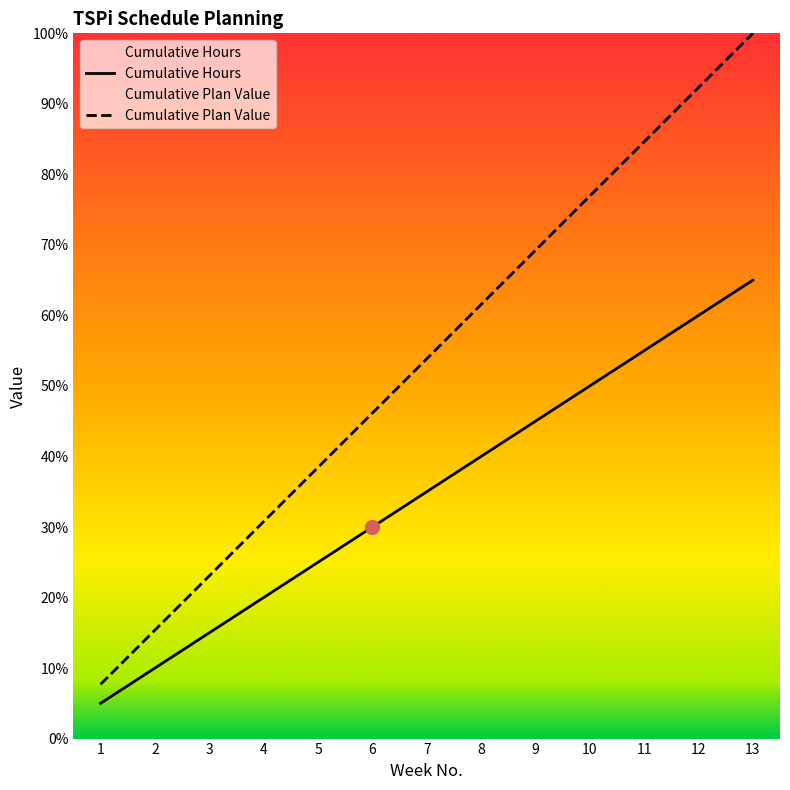

True or false: Cumulative Plan Value and Cumulative Hours intersect in this chart.

False